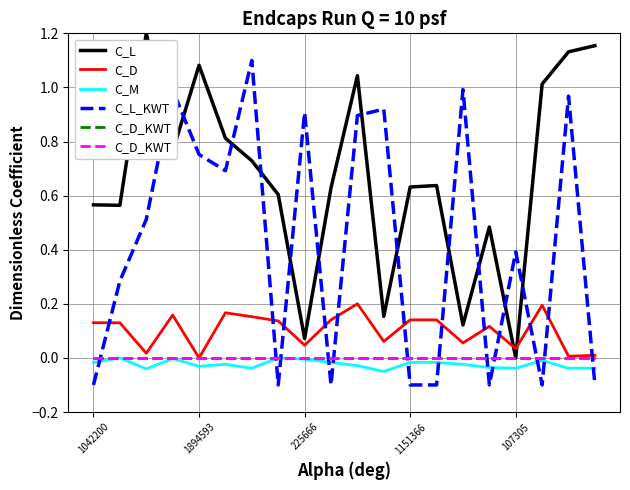

Reading left to right, transcribe all the data shown in this chart.

C_L: 0.6	0.6	1.2	0.8	1.1	0.8	0.7	0.6	0.1	0.6	1.0	0.2	0.6	0.6	0.1	0.5	0.0	1.0	1.1	1.2
C_D: 0.1	0.1	0.0	0.2	0.0	0.2	0.2	0.1	0.0	0.1	0.2	0.1	0.1	0.1	0.1	0.1	0.0	0.2	0.0	0.0
C_M: -0.0	0.0	-0.0	-0.0	-0.0	-0.0	-0.0	0.0	-0.0	-0.0	-0.0	-0.1	-0.0	-0.0	-0.0	-0.0	-0.0	-0.0	-0.0	-0.0
C_L_KWT: -0.1	0.3	0.5	1.0	0.8	0.7	1.1	-0.1	0.9	-0.1	0.9	0.9	-0.1	-0.1	1.0	-0.1	0.4	-0.1	1.0	-0.1
C_D_KWT: 0.0	0.0	0.0	0.0	0.0	0.0	0.0	0.0	0.0	0.0	0.0	0.0	0.0	0.0	0.0	0.0	0.0	0.0	0.0	0.0